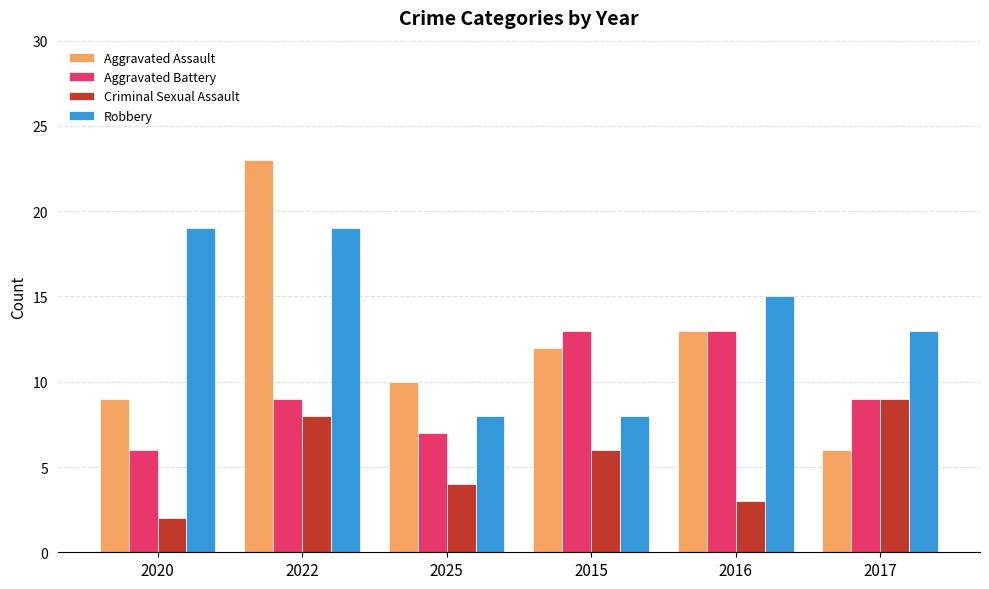

What is the label of the 3rd bar from the left?

2025